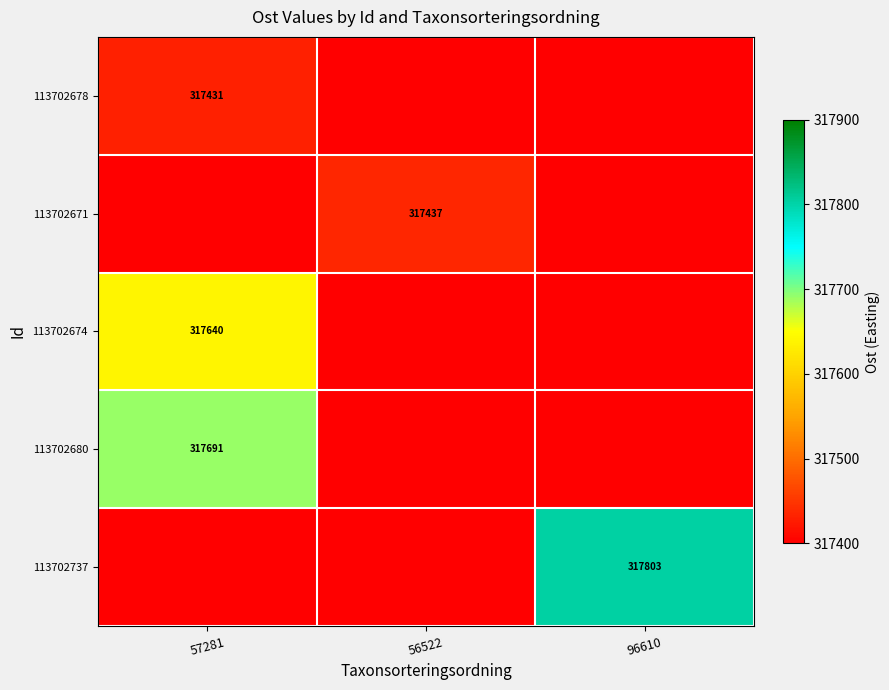

The 113702671 series shows 550684 at 56522. True or false?

False